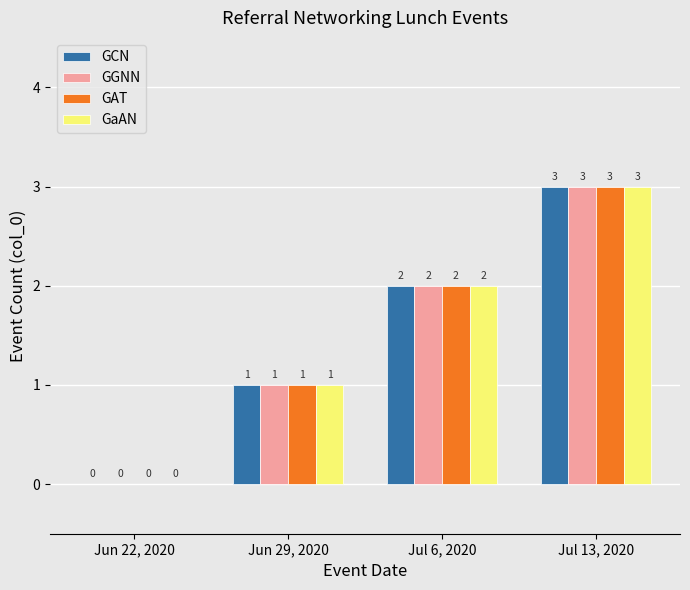

At which label is GGNN closest to 1?

Jun 29, 2020